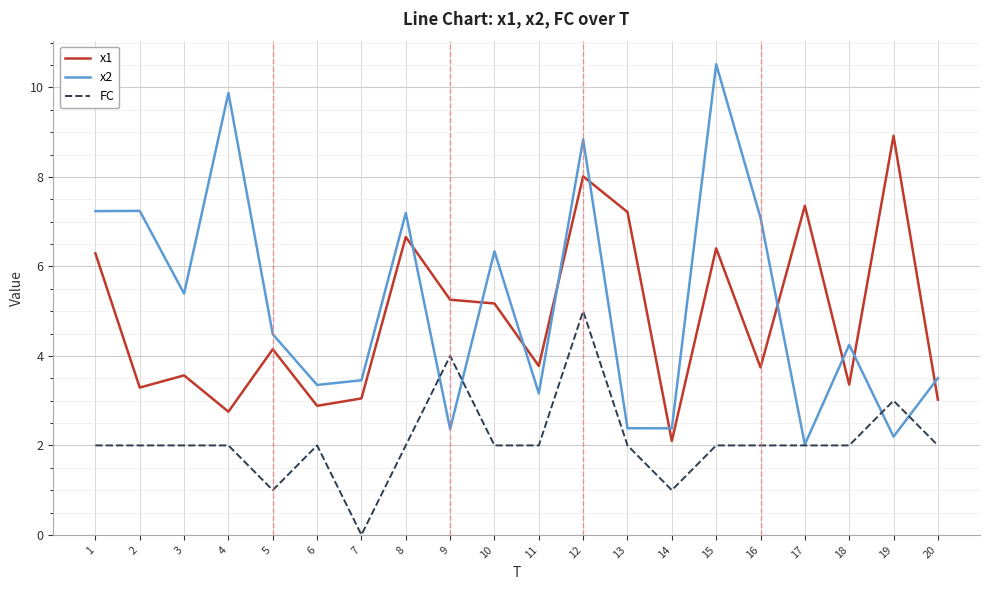

Read the FC value at 11.

2.0